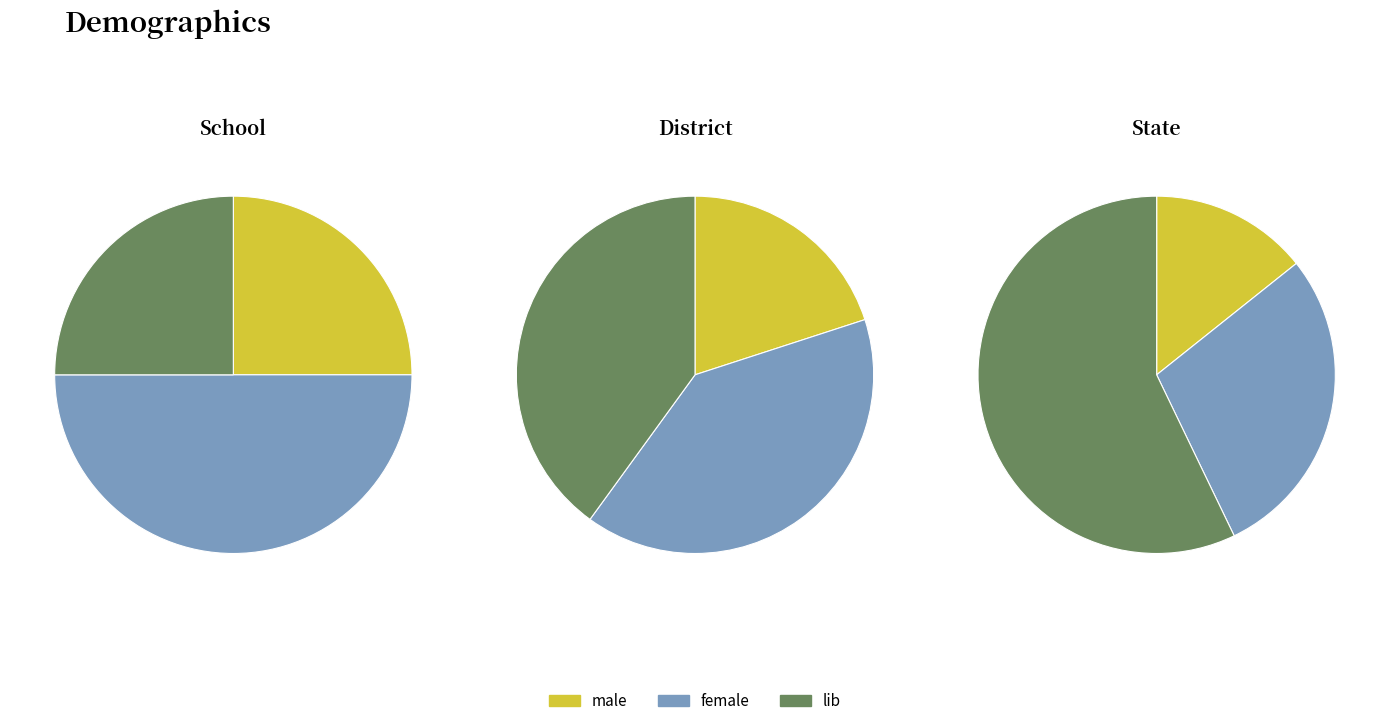

Rank the series by their maximum value, from lowest to highest.

male, female, lib